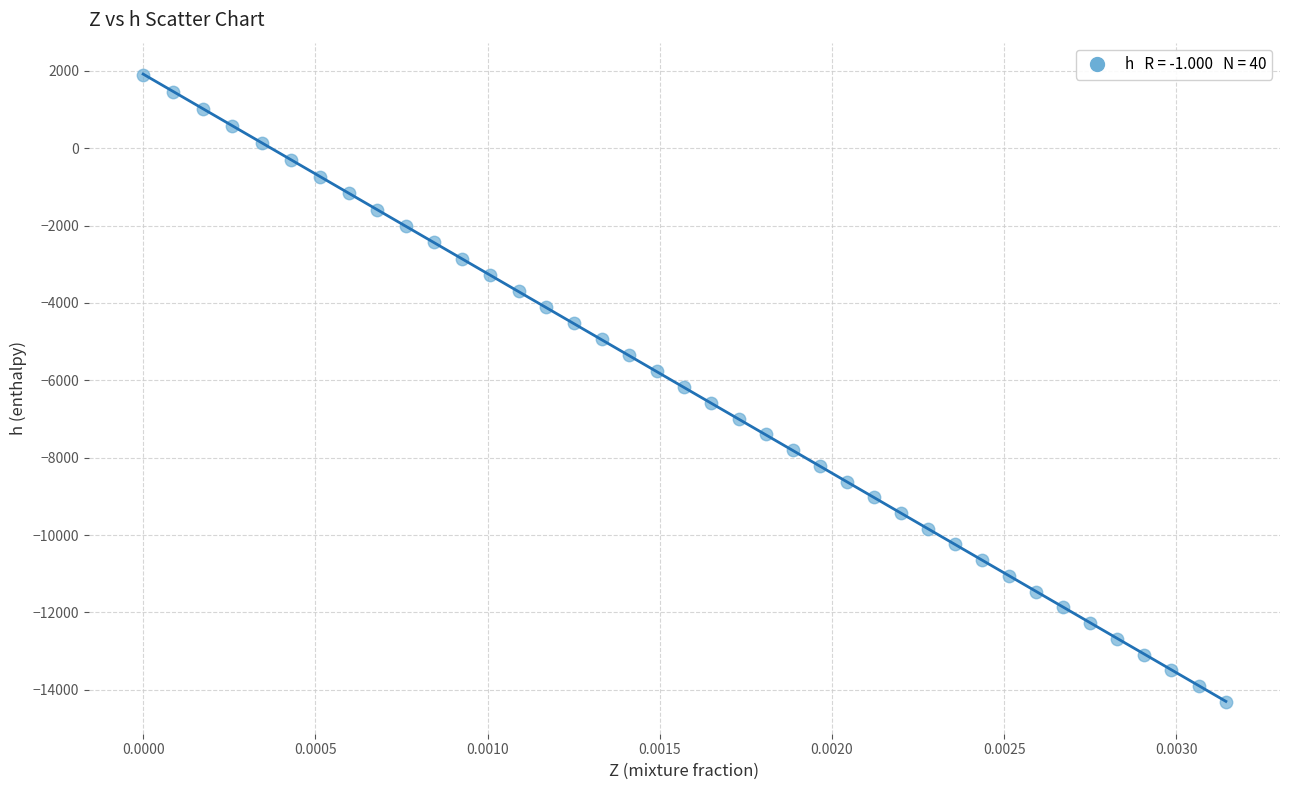

What is the range of Y values (max minus min)?

16217.5